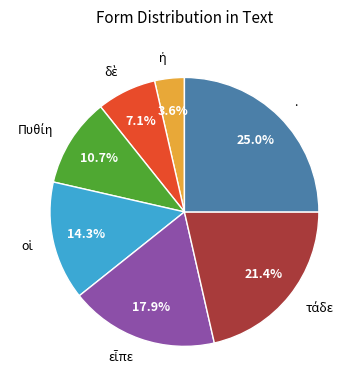

How many slices are in this pie chart?

7